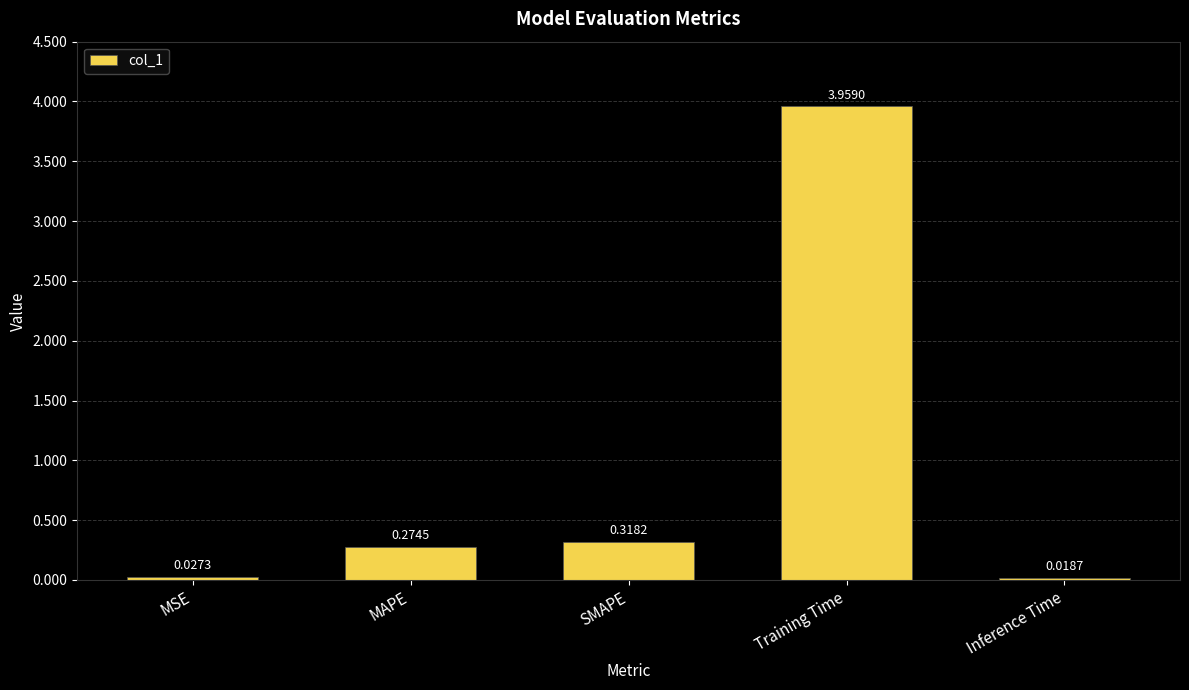

Does the chart contain any negative values?

No